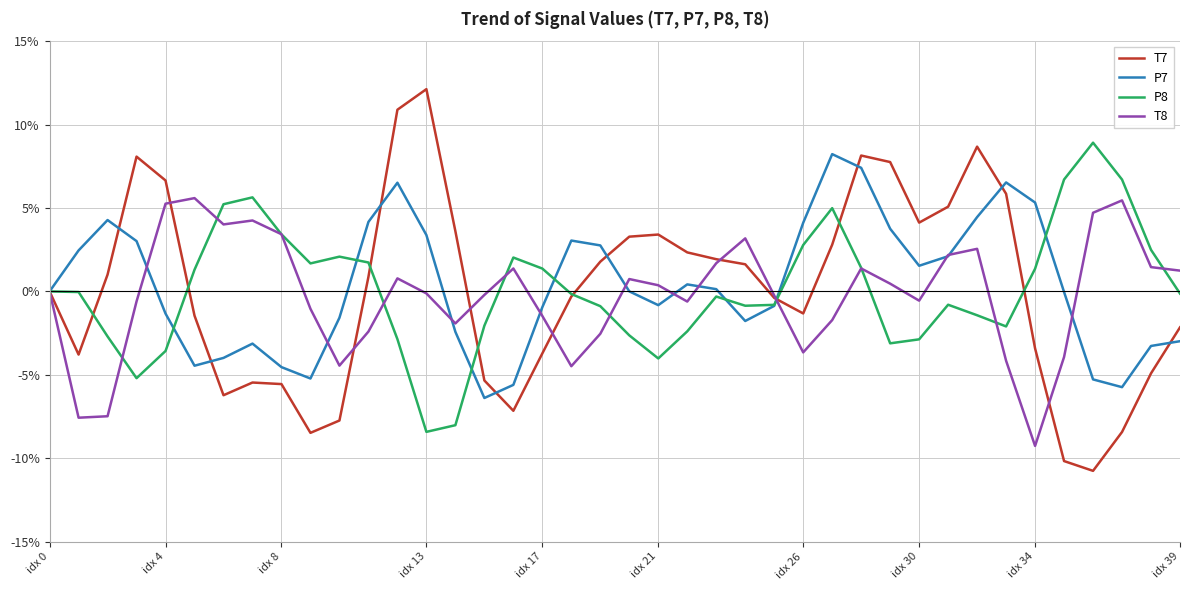

Which series has the largest range (max minus min)?

T7